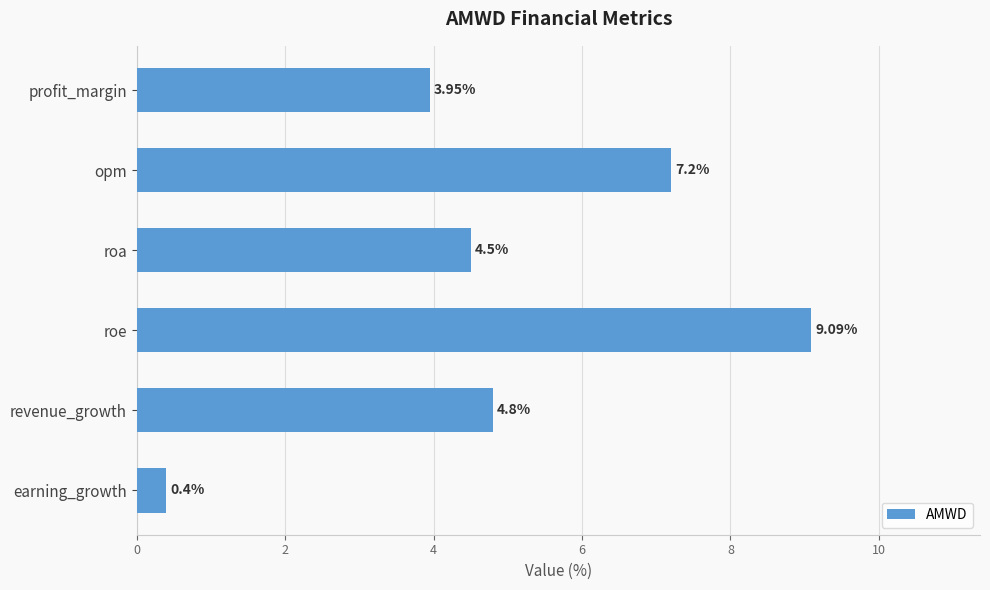

Where is the data nearest to the value 4?

profit_margin